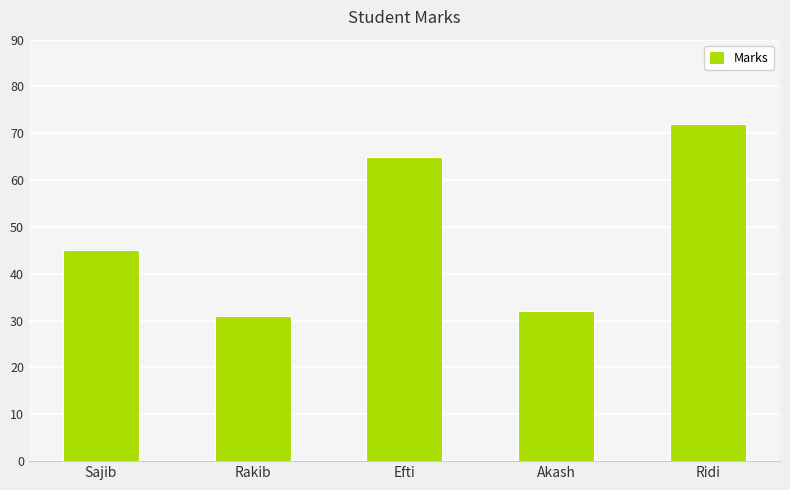

What is the average value?

49